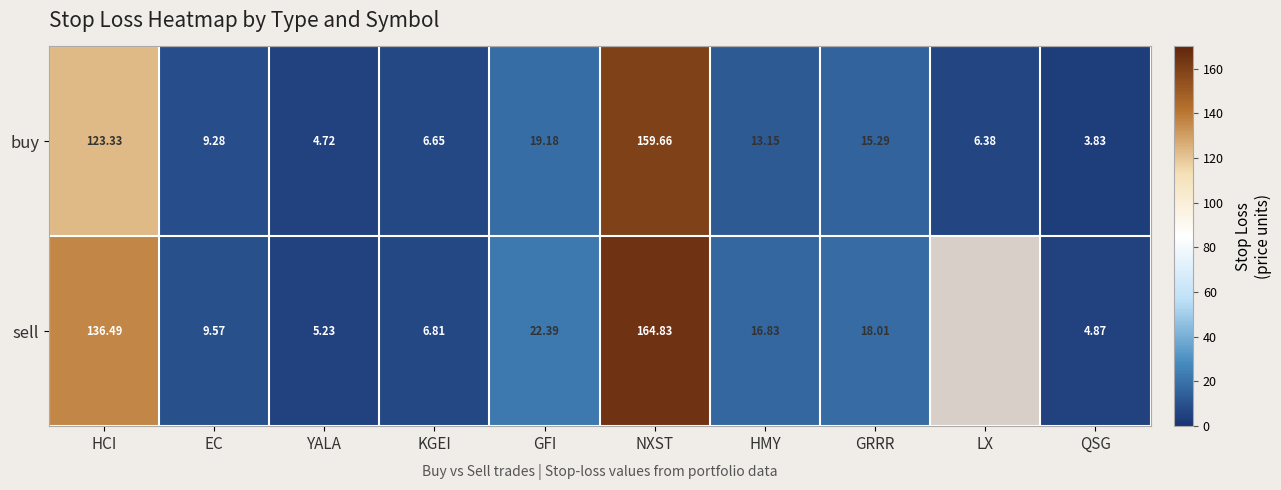

Is the value of sell at GRRR greater than the value of buy at HMY?

Yes